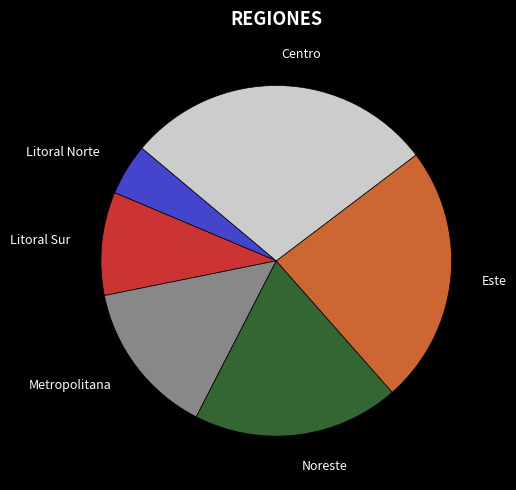

Is it true that Metropolitana is 5% of the pie?

False